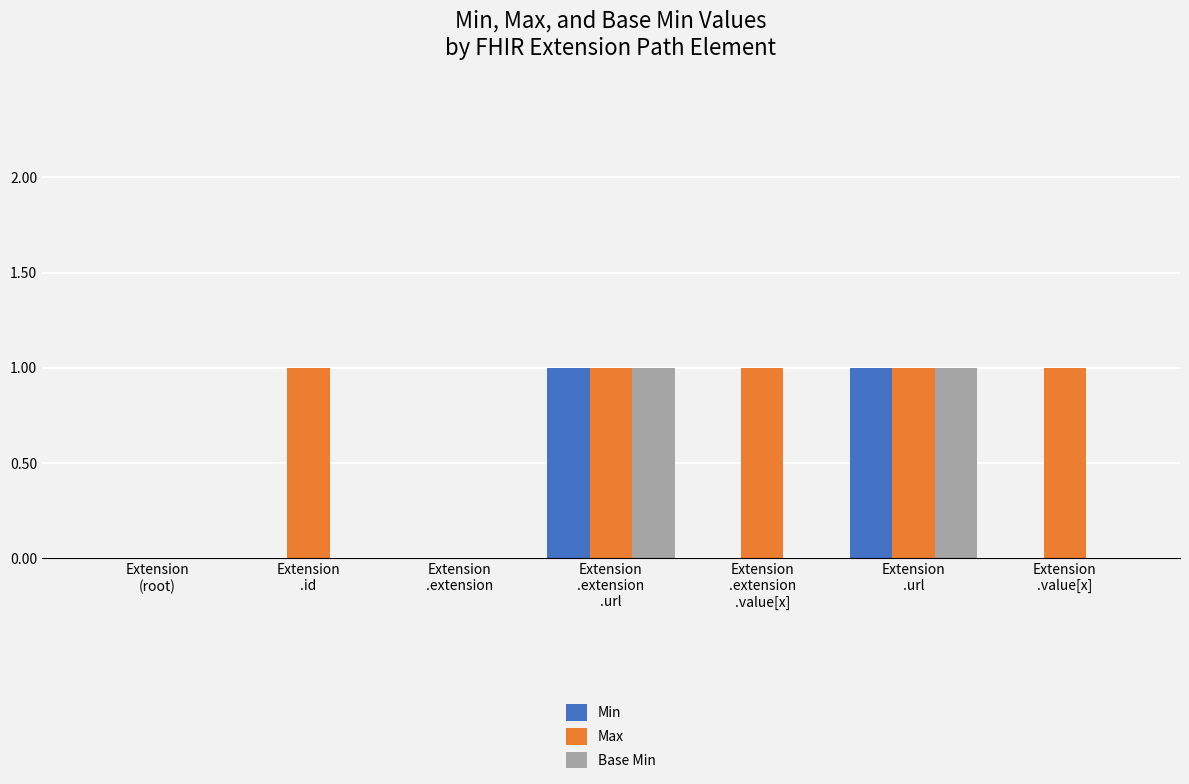

Which series has the largest total across all categories?

Max